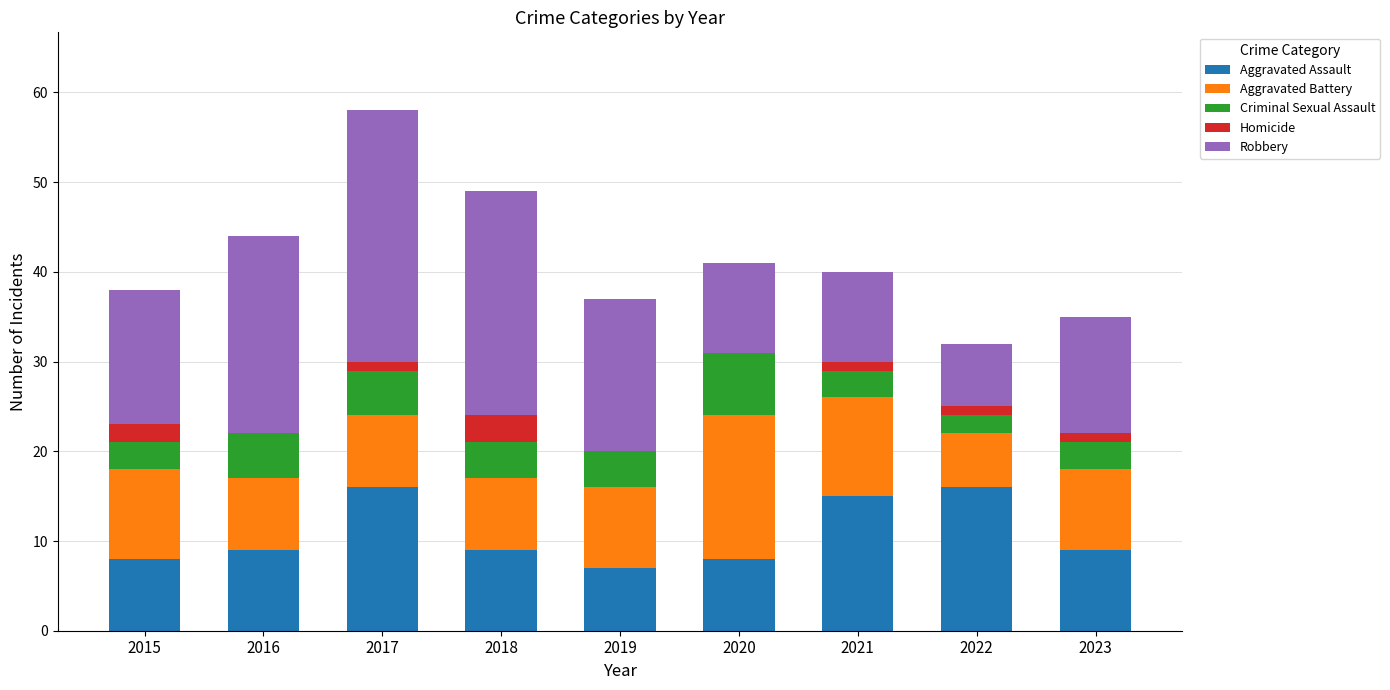

What is the total value across all series at 2015?

38